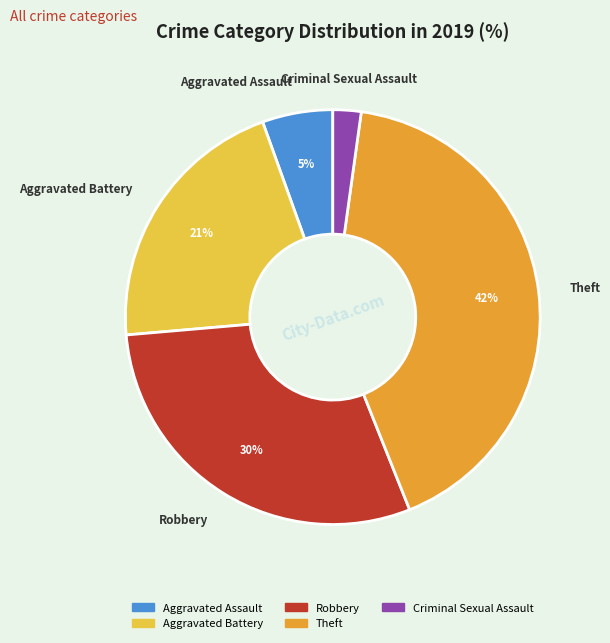

To the nearest percent, what is the average slice percentage?

20%